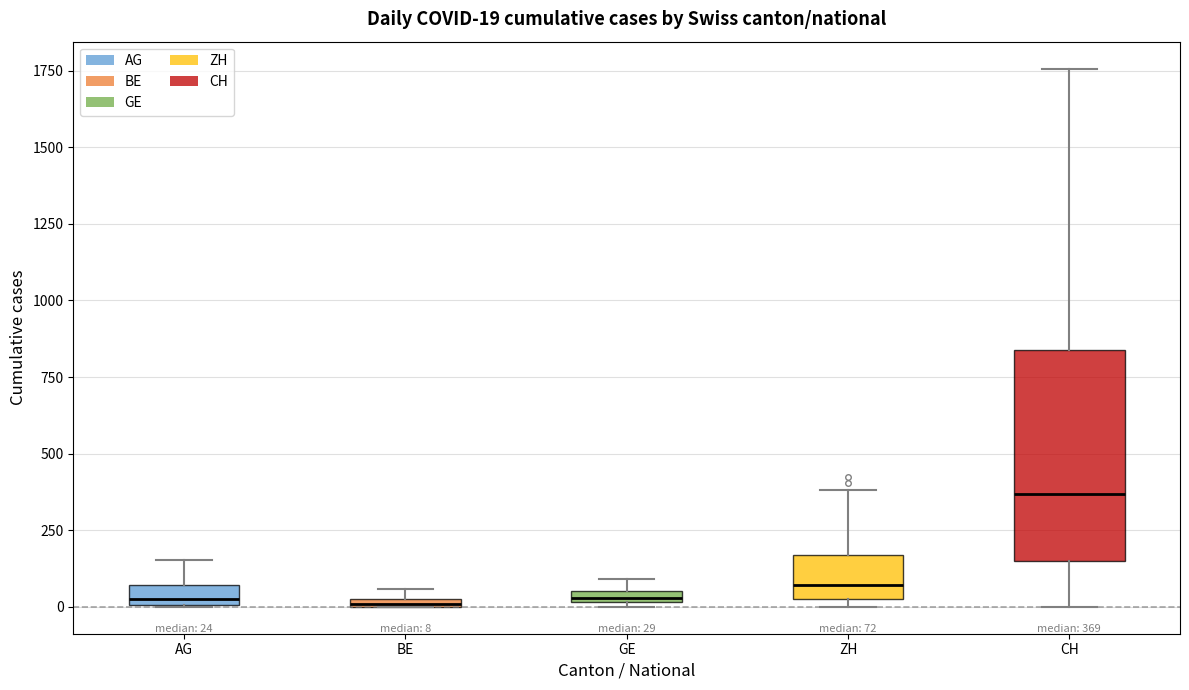

Which box is the tallest, from its lower edge to its upper edge?

CH